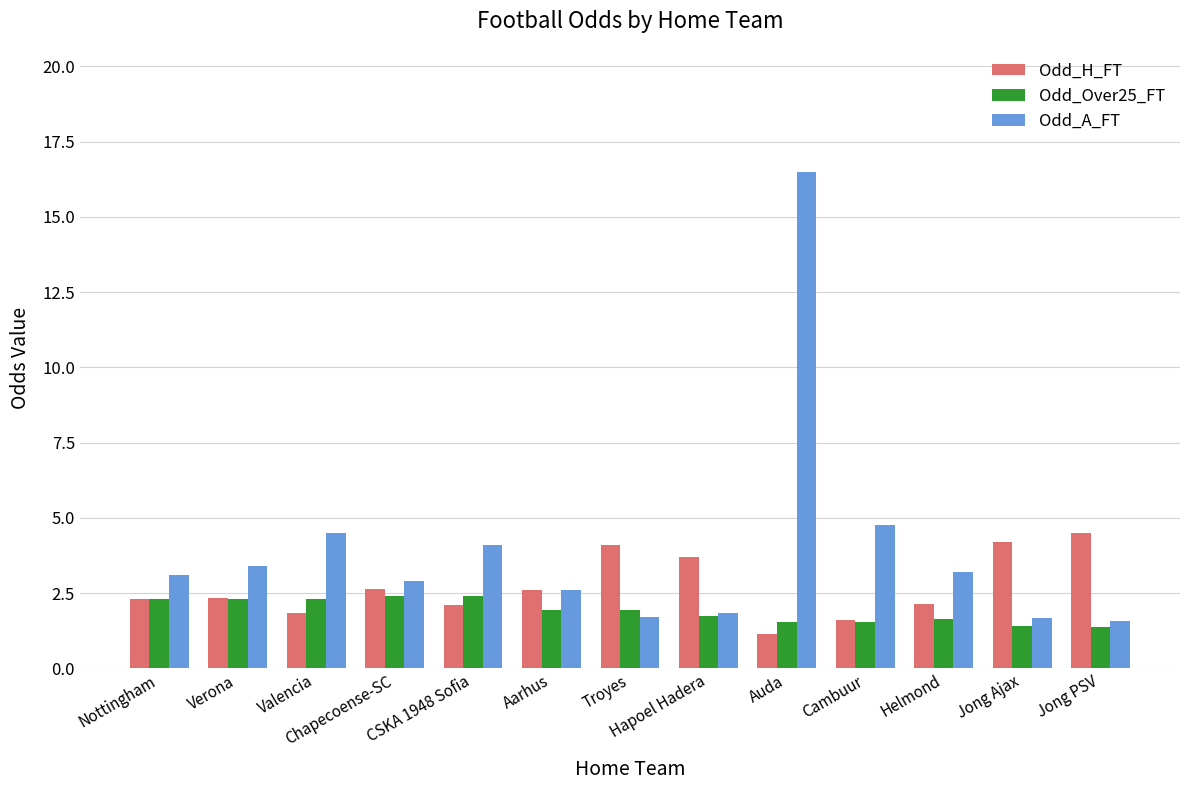

What is the total value across all series at Jong PSV?

7.4